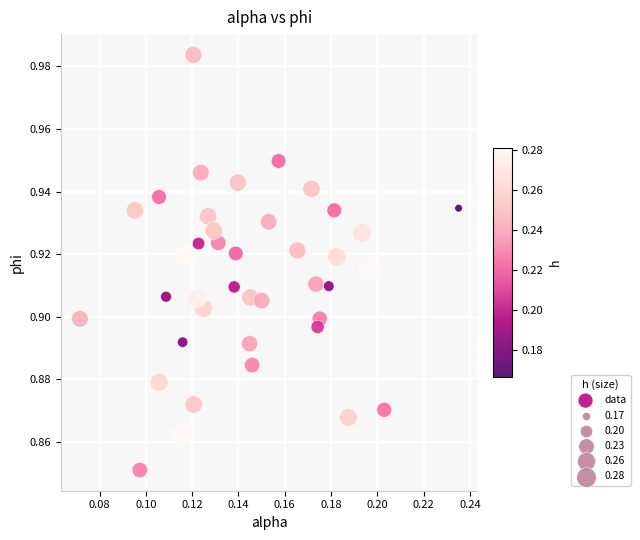

How many data points are displayed?

40